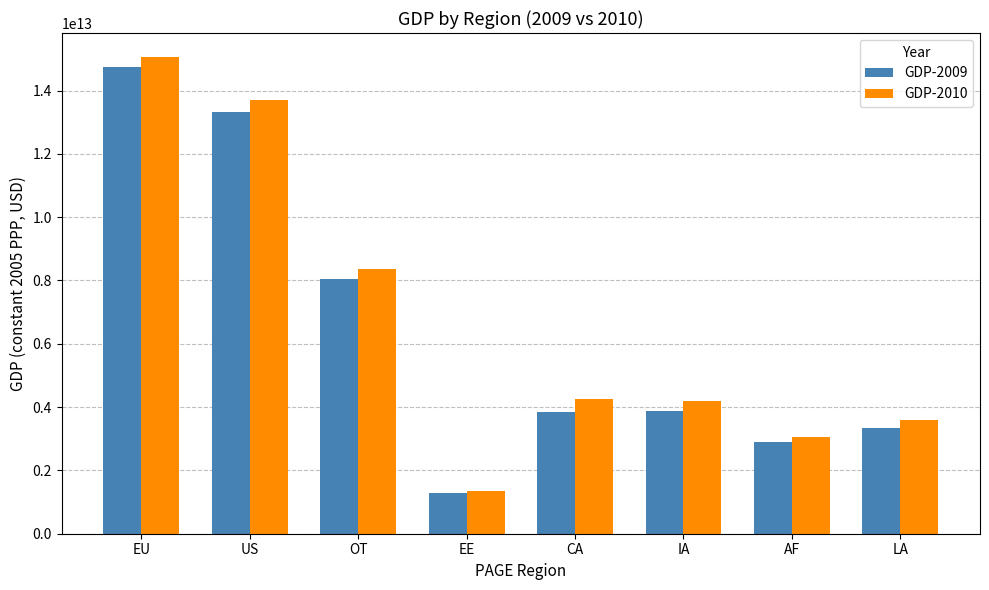

Which series has the largest range (max minus min)?

GDP-2010